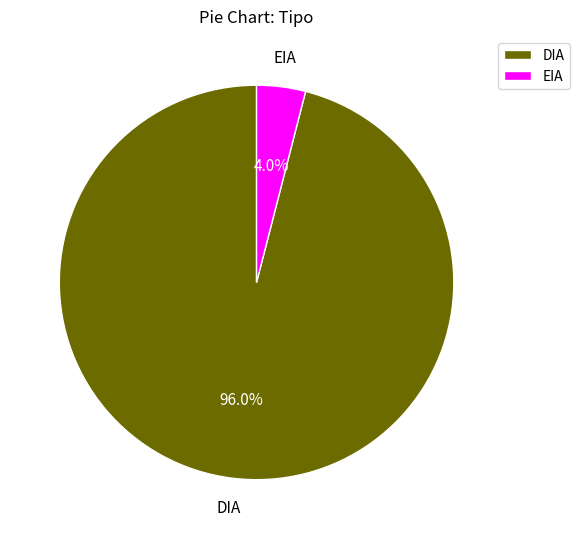

What is the largest slice in the pie chart?

DIA